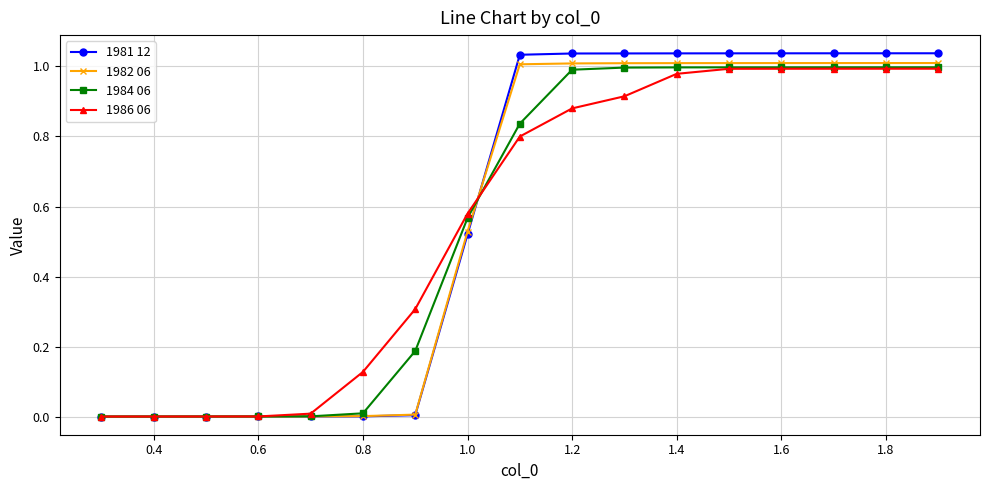

Which series has the largest range (max minus min)?

1981 12